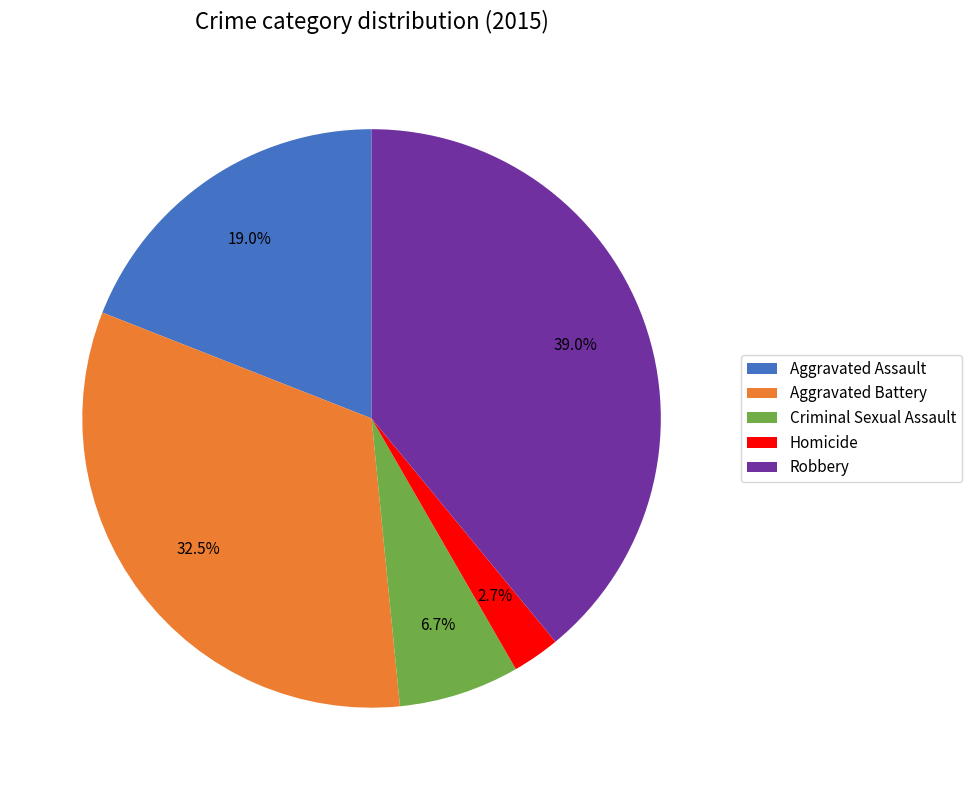

What is the ratio of the value at Aggravated Assault to the value at Aggravated Battery?

0.6